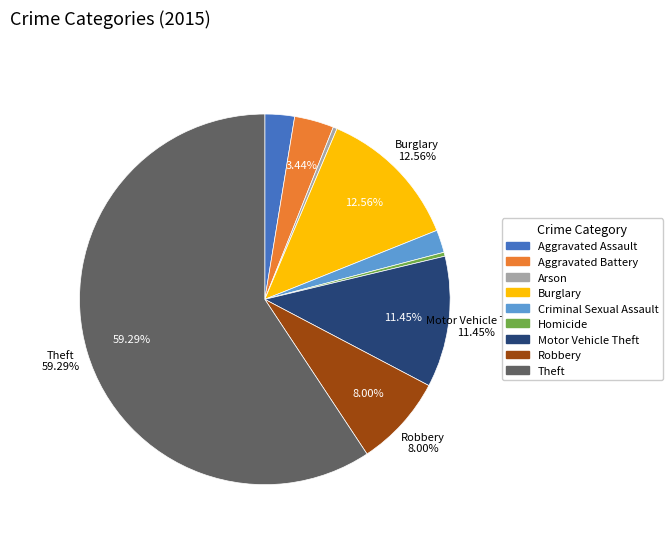

How many segments does this pie chart have?

9